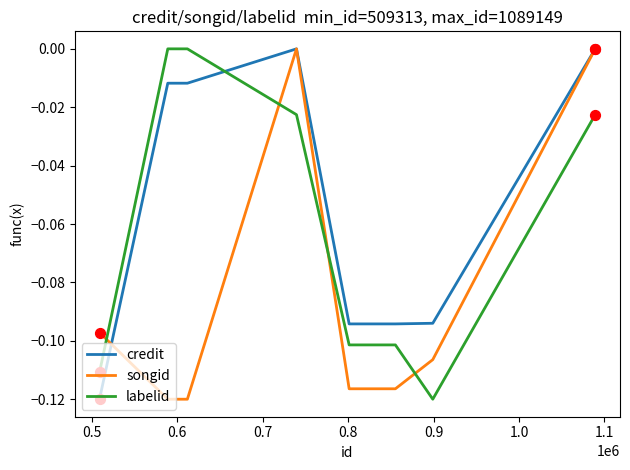

Which series has the largest total across all categories?

credit